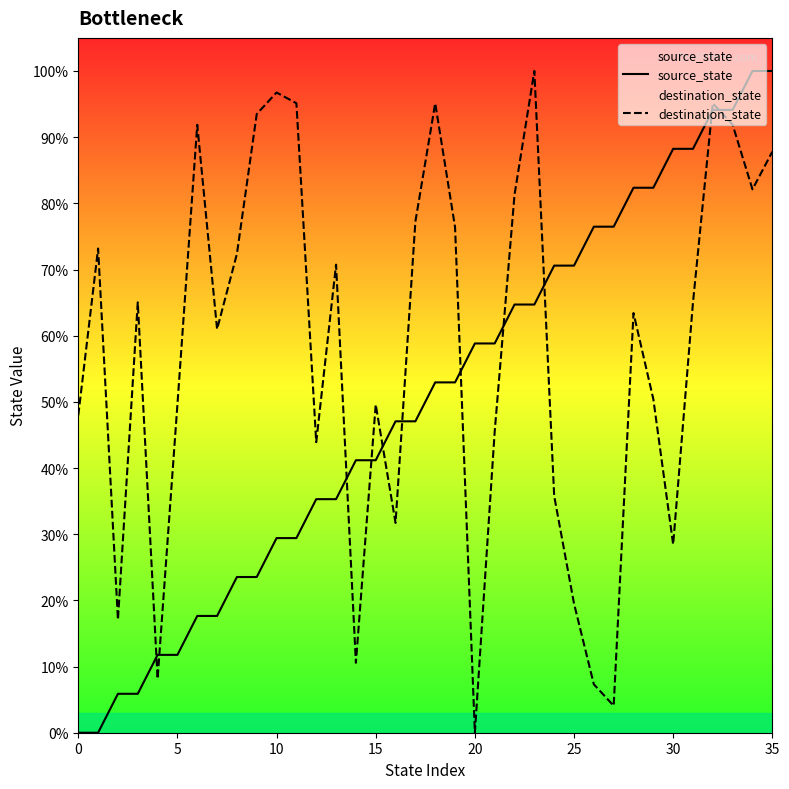

List the series in order of their overall mean, highest first.

destination_state, source_state